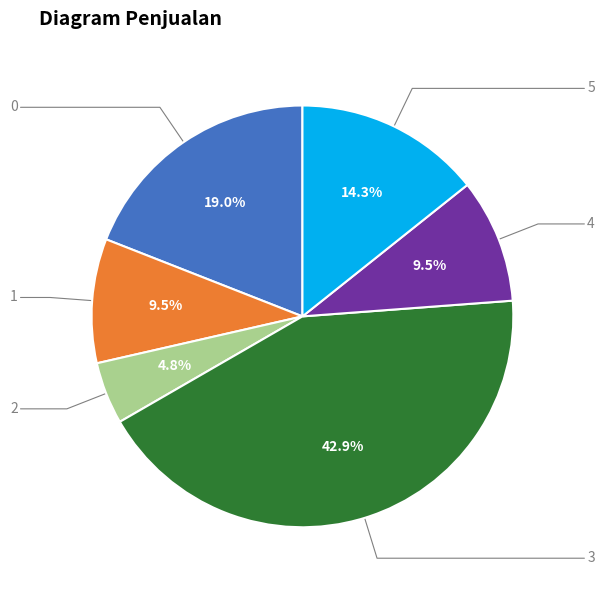

Does any single category account for the majority?

No